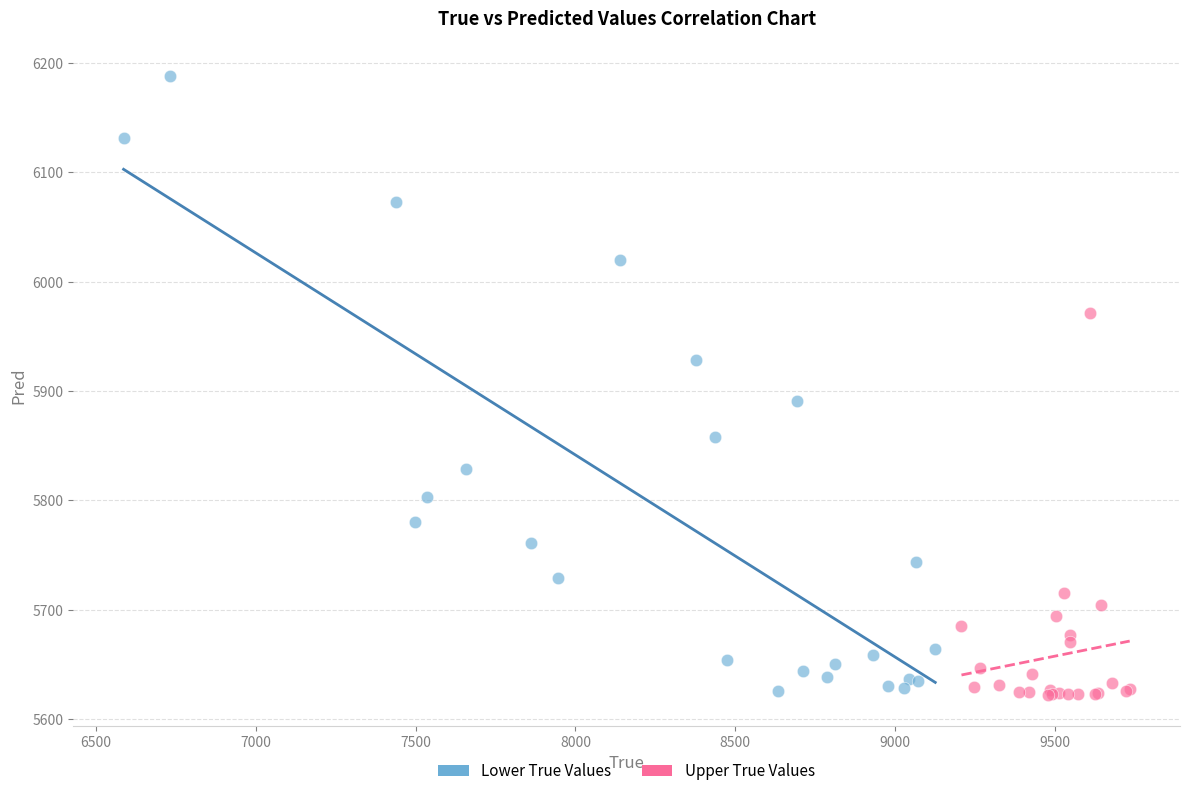

Which series has the widest spread of Y values?

Lower True Values